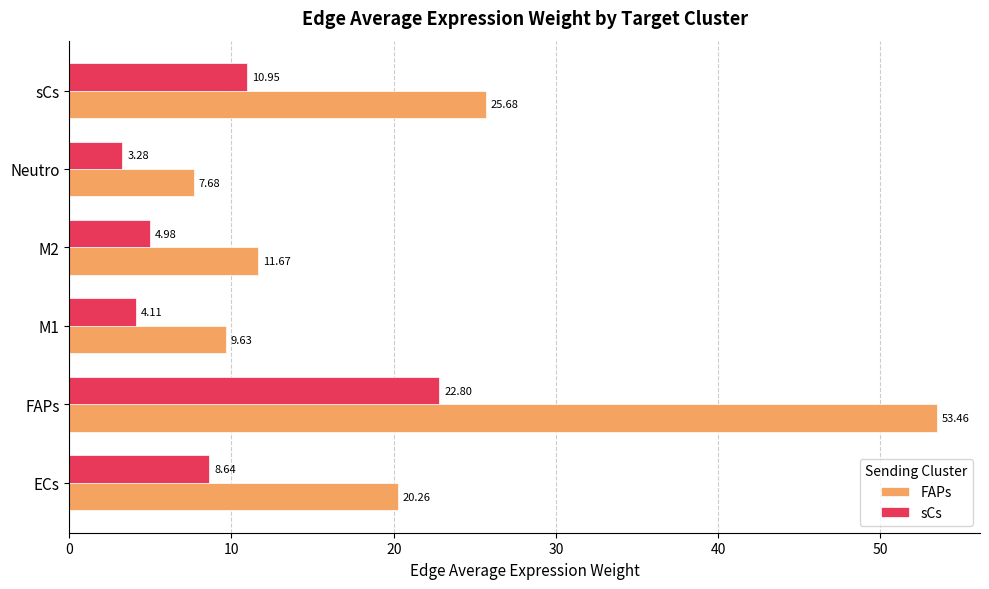

Is the value of FAPs at Neutro greater than the value of sCs at M1?

Yes